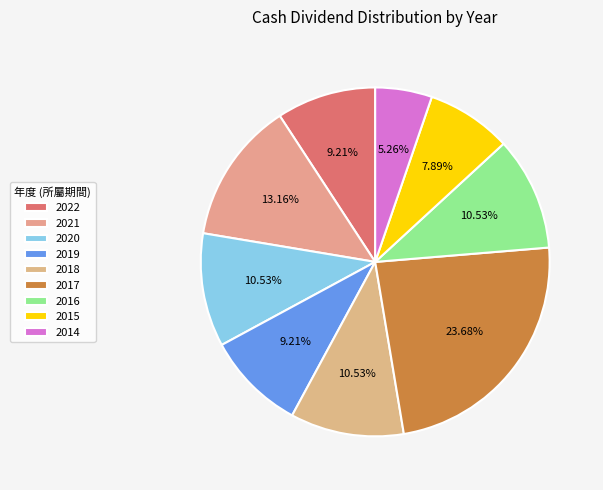

Count the number of slices in the pie.

9